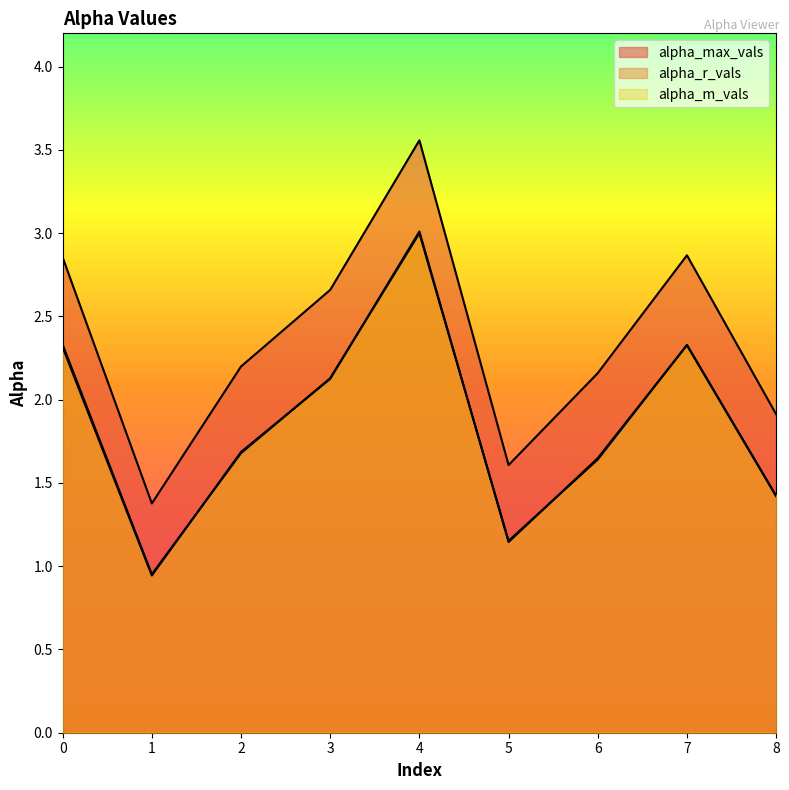

True or false: alpha_m_vals and alpha_max_vals intersect in this chart.

False